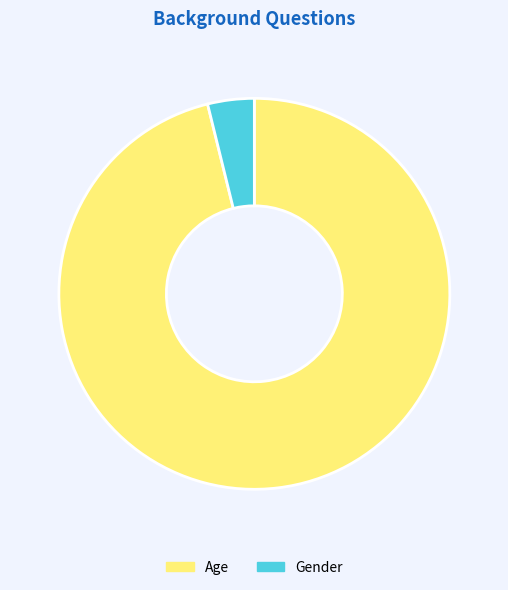

Count the number of slices in the pie.

2